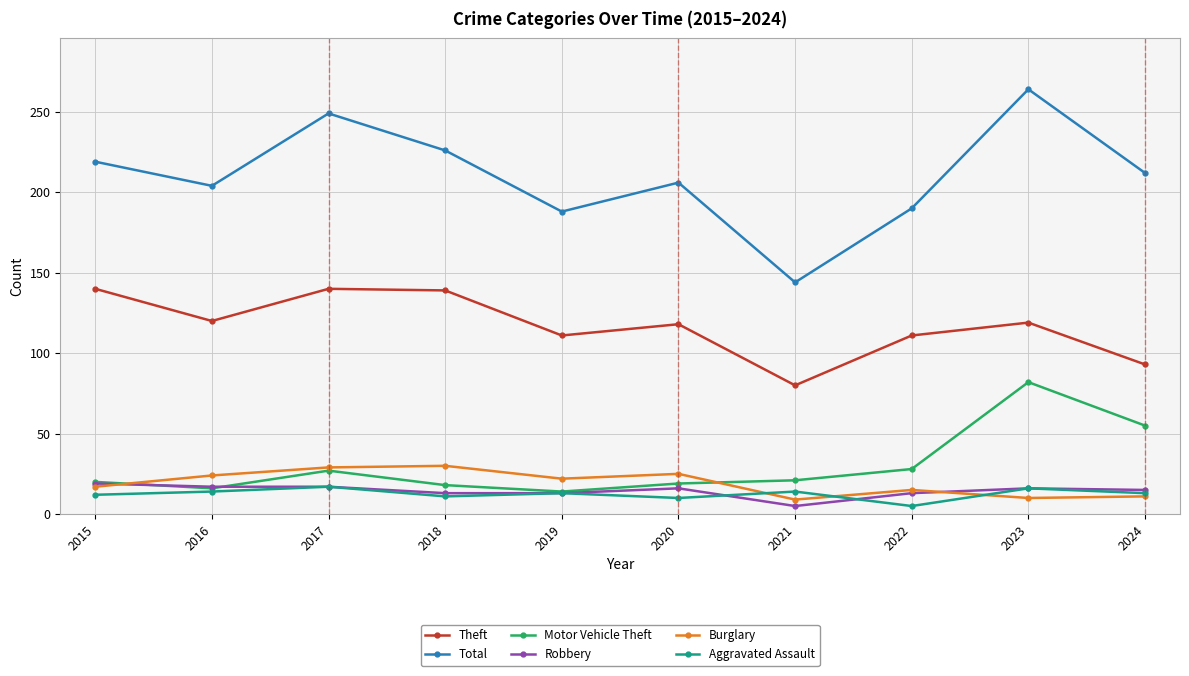

True or false: Theft has more than 0 interior local peaks.

True